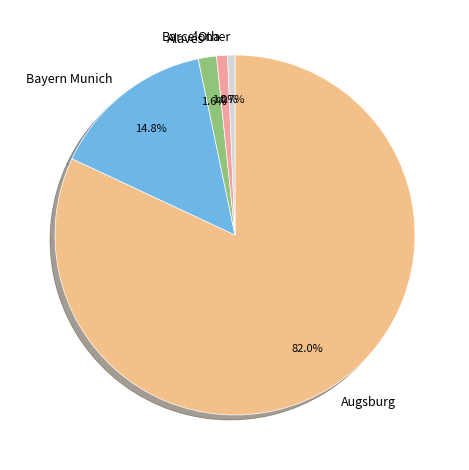

Between Bayern Munich and Barcelona, which is larger?

Bayern Munich